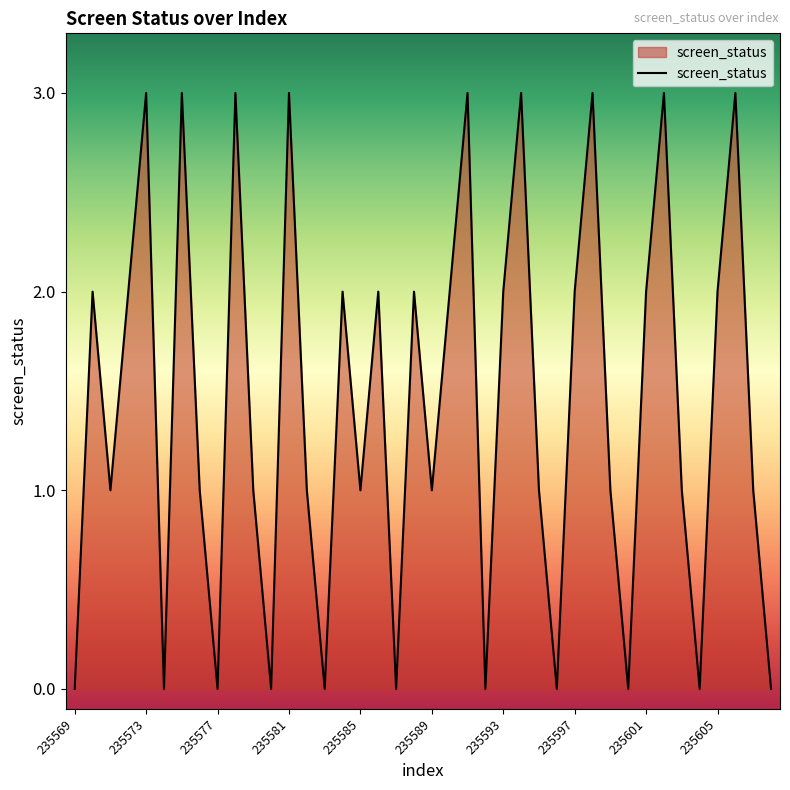

What is the maximum value shown in the chart?

3